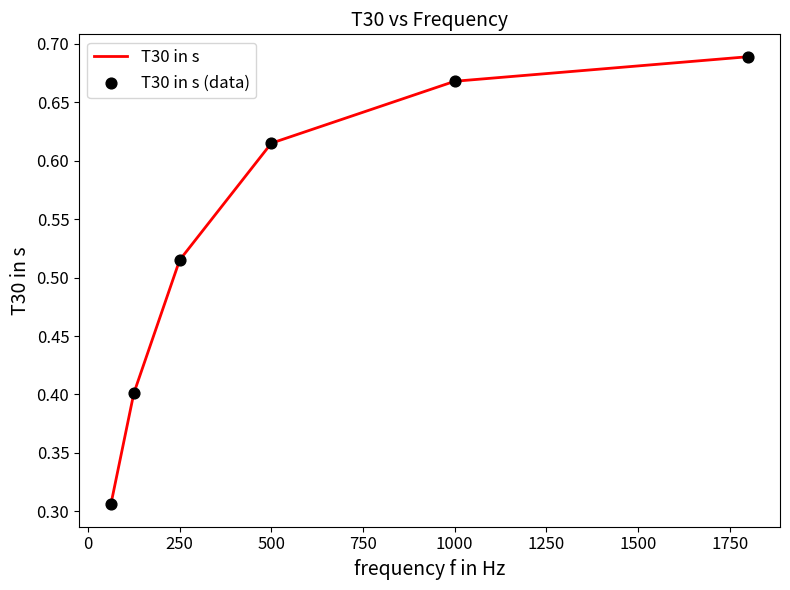

What is the difference between the maximum and minimum values?

0.4